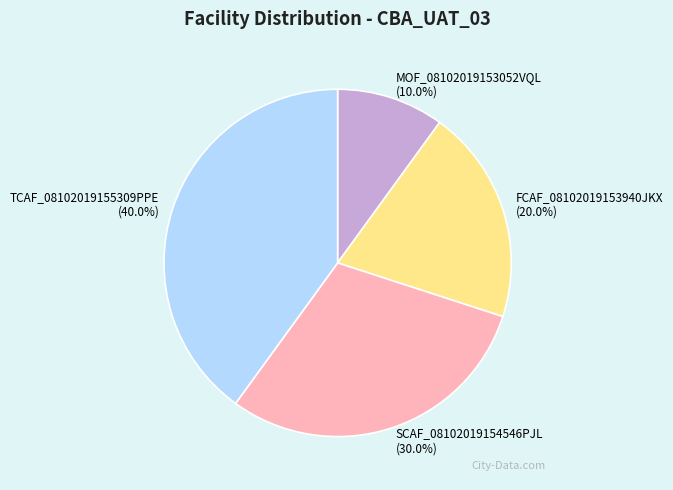

What is the largest slice in the pie chart?

TCAF_08102019155309PPE